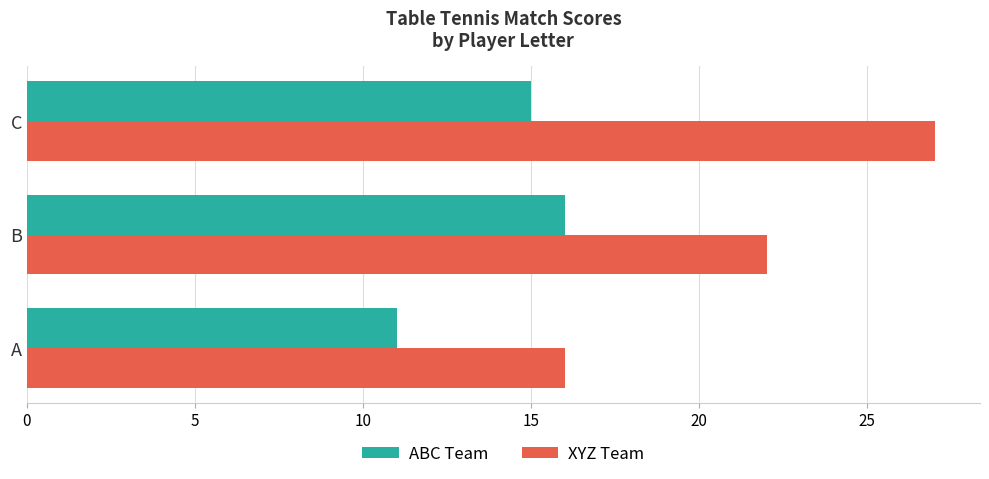

Rank the series by their average value, from highest to lowest.

XYZ Team, ABC Team